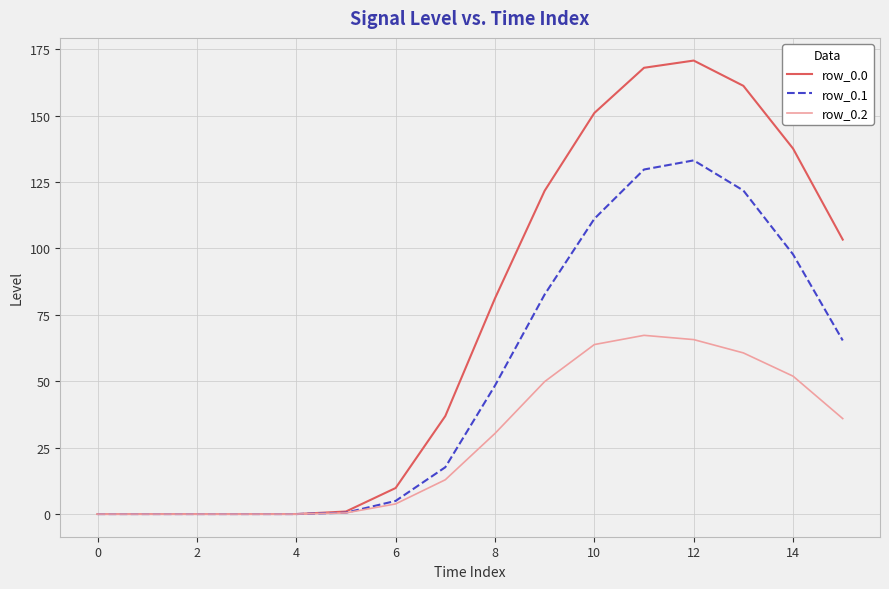

Which series has the widest spread of values?

row_0.0